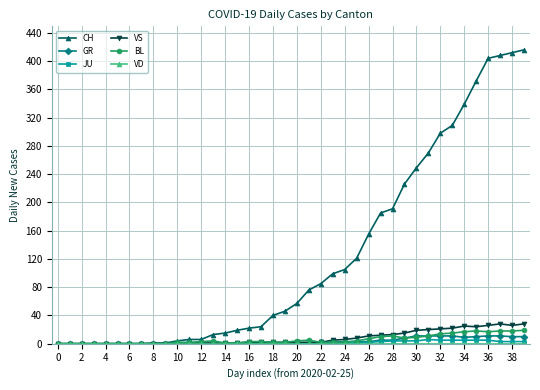

Which series has the largest total across all categories?

CH